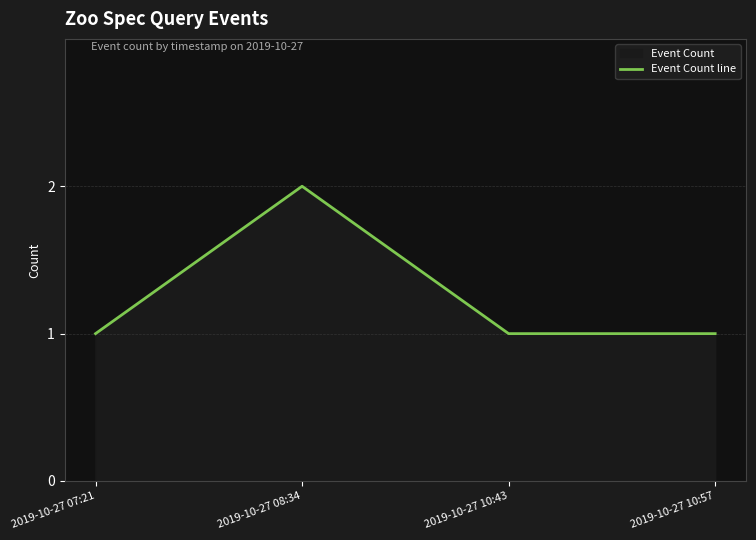

The value at 2019-10-27 10:57 is 2. True or false?

False